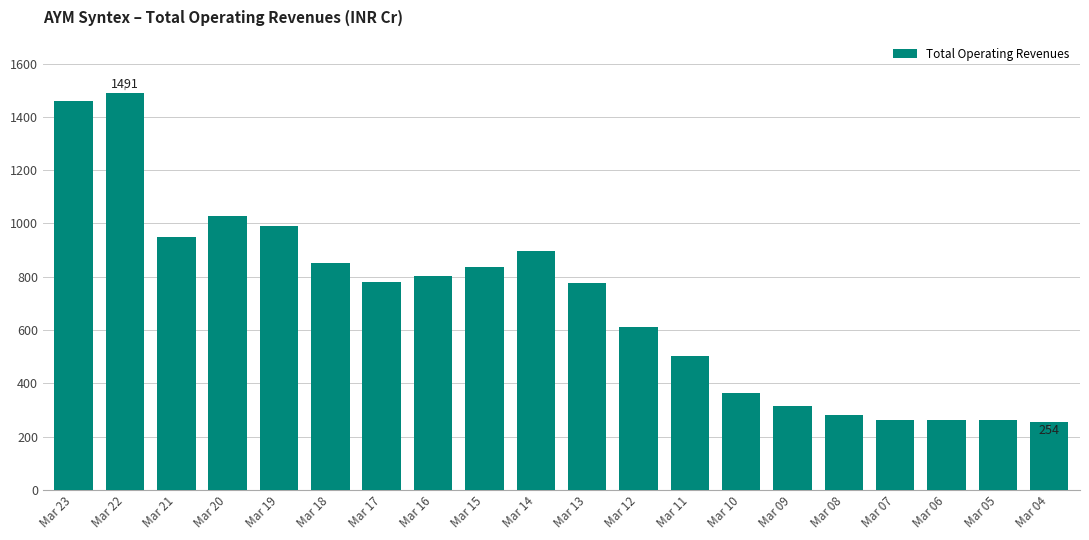

What is the value of the 16th bar from the left?

280.1